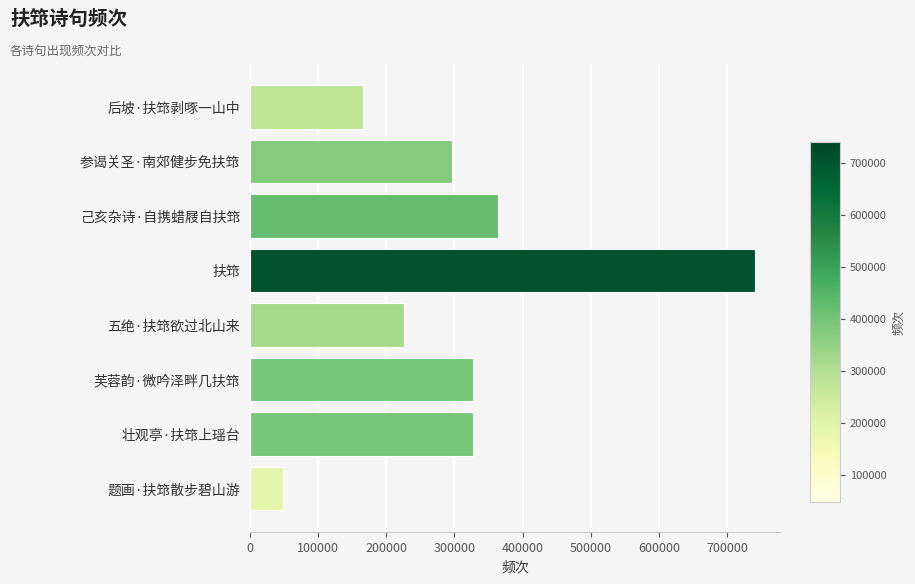

What is the average value?

312106